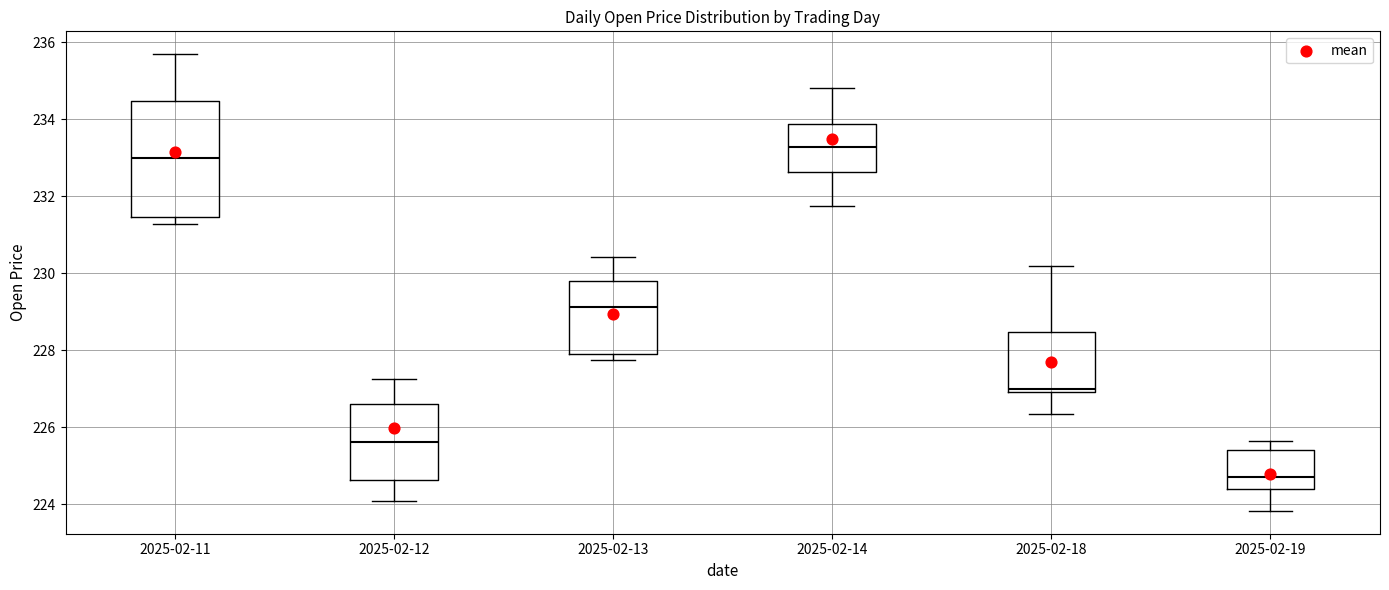

Which box has the lowest median line?

2025-02-19